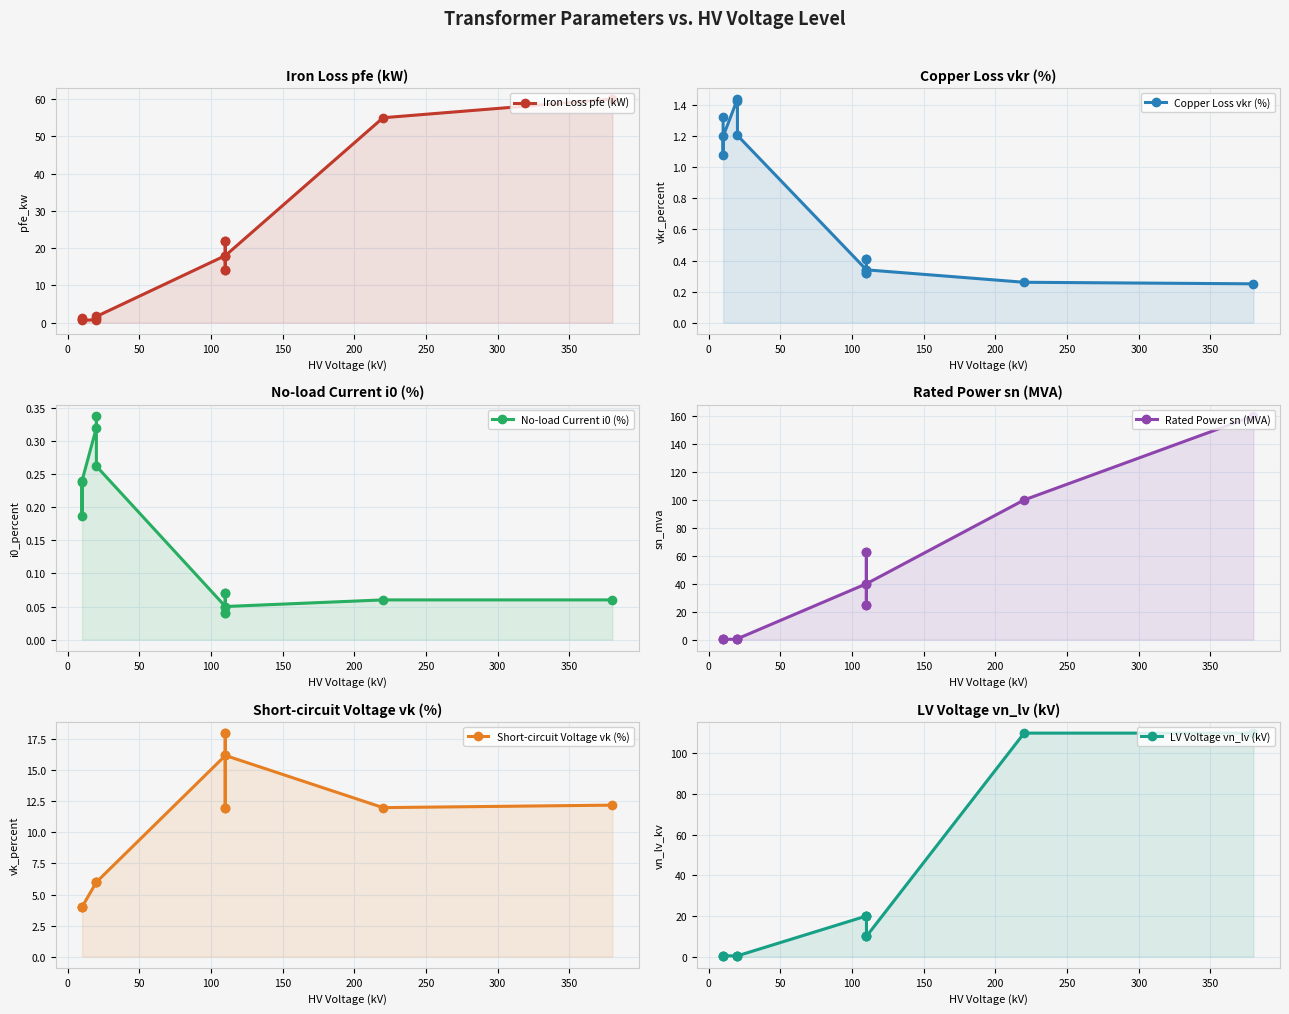

Reading right to left, extract all data points from this chart.

Iron Loss pfe (kW): 60.0	55.0	18.0	14.0	22.0	14.0	22.0	18.0	1.6	1.4	0.8	0.6	1.2	0.9
Copper Loss vkr (%): 0.2	0.3	0.3	0.4	0.3	0.4	0.3	0.3	1.2	1.4	1.4	1.2	1.1	1.3
No-load Current i0 (%): 0.1	0.1	0.1	0.1	0.0	0.1	0.0	0.1	0.3	0.3	0.3	0.2	0.2	0.2
Rated Power sn (MVA): 160.0	100.0	40.0	25.0	63.0	25.0	63.0	40.0	0.6	0.4	0.2	0.2	0.6	0.4
Short-circuit Voltage vk (%): 12.2	12.0	16.2	12.0	18.0	12.0	18.0	16.2	6.0	6.0	6.0	4.0	4.0	4.0
LV Voltage vn_lv (kV): 110.0	110.0	10.0	10.0	10.0	20.0	20.0	20.0	0.4	0.4	0.4	0.4	0.4	0.4